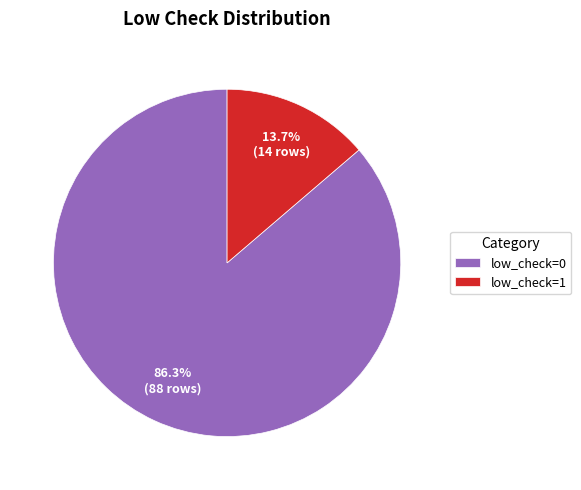

Does any single category account for the majority?

Yes